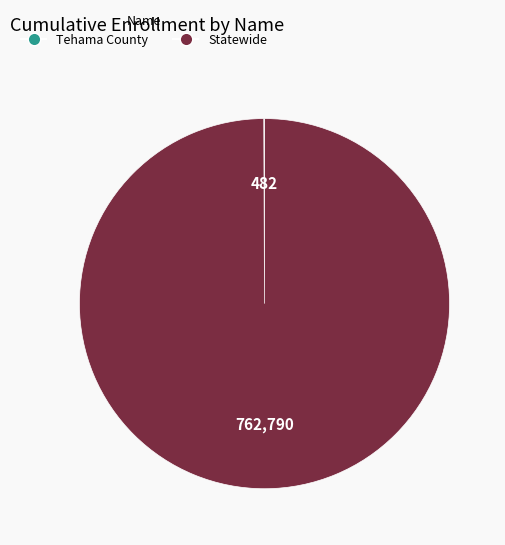

True or false: Statewide accounts for 100% of the total.

True